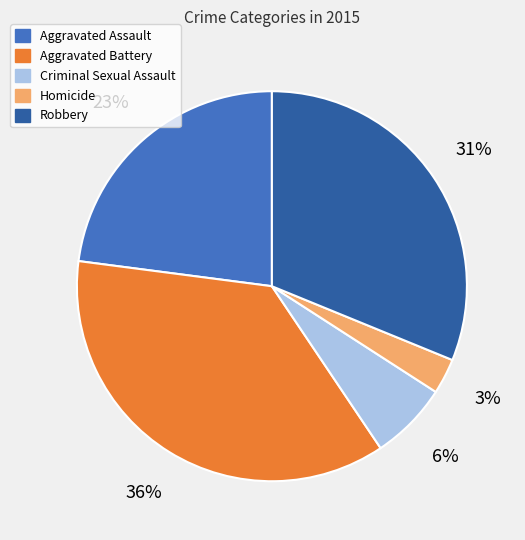

To the nearest percent, what percentage of the pie is Aggravated Assault?

23%